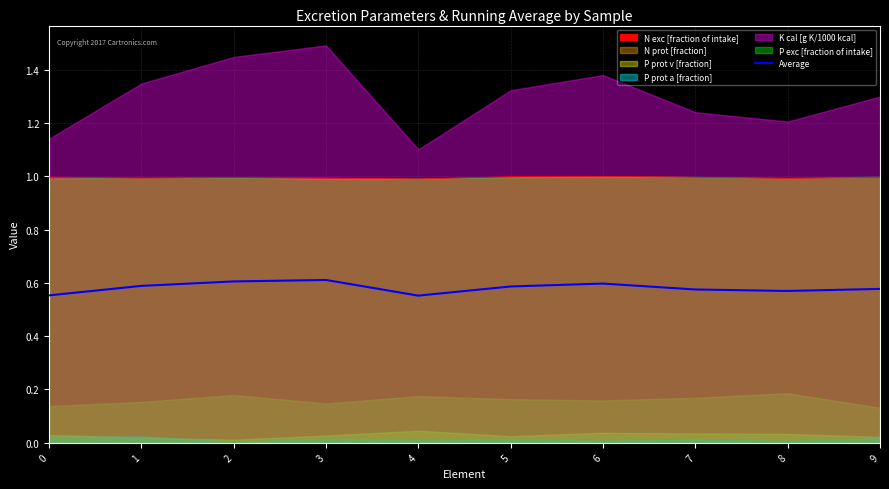

At which category does the data reach its first local valley?

4